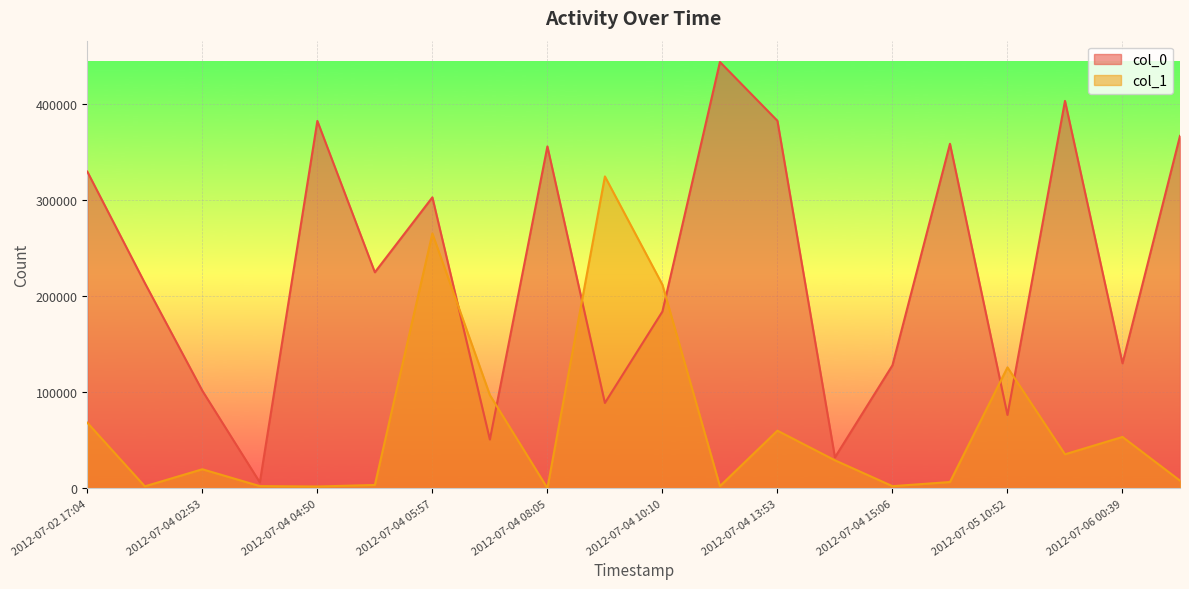

How many lines are shown in the chart?

2